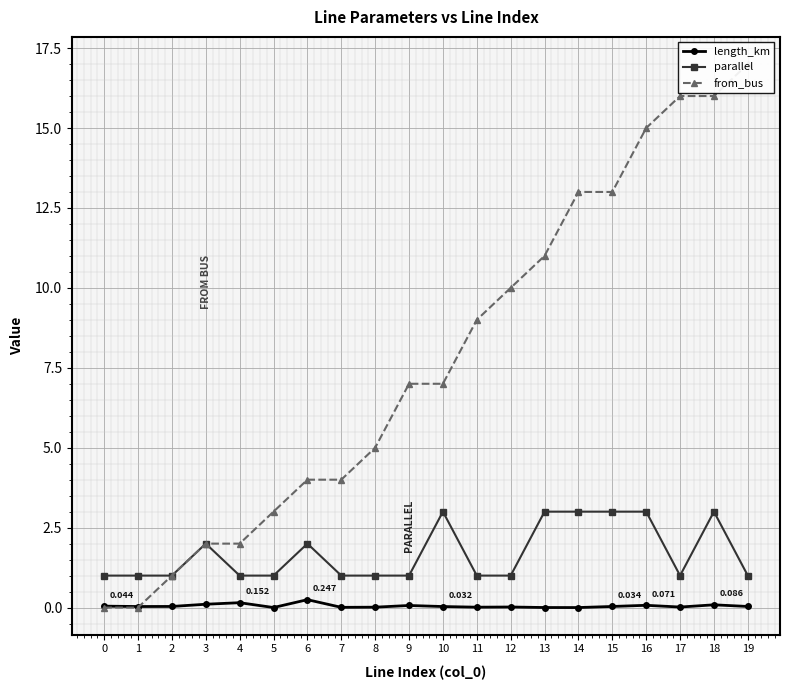

Between 5 and 6, which series saw the biggest shift?

parallel